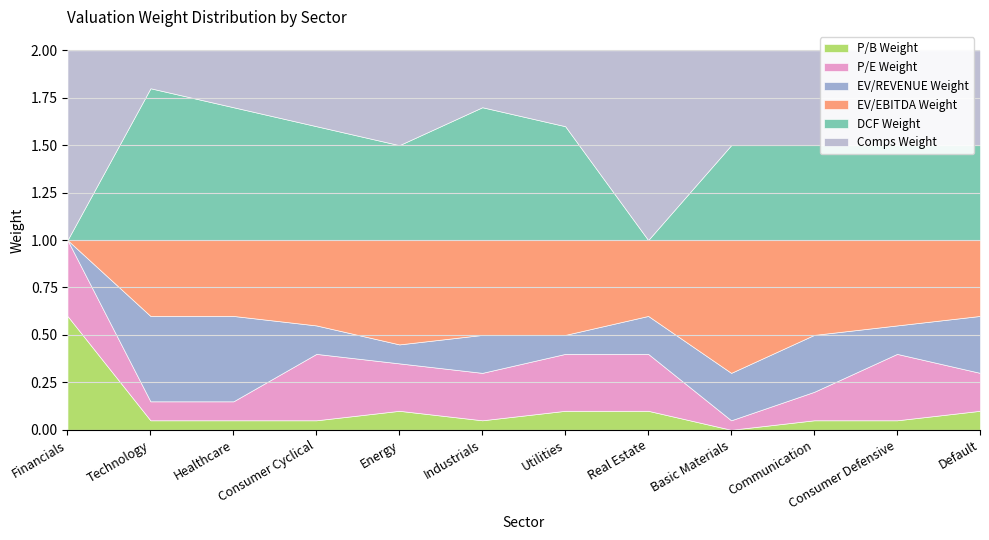

Which category has the lowest value across all series?

Basic Materials